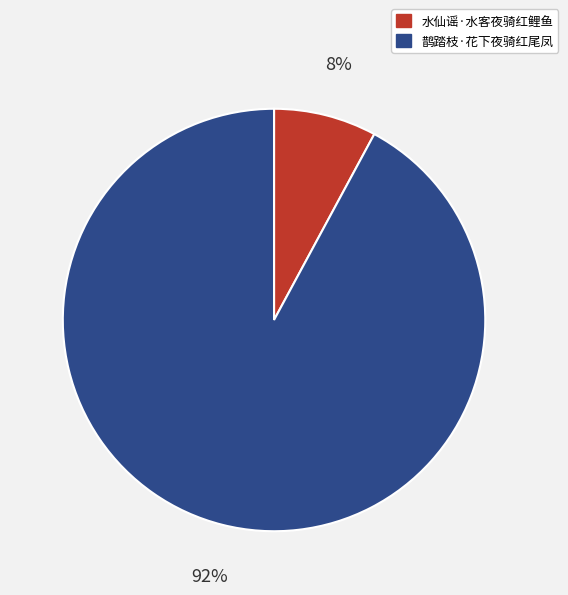

Does 鹊踏枝·花下夜骑红尾凤 represent more than half of the total?

Yes